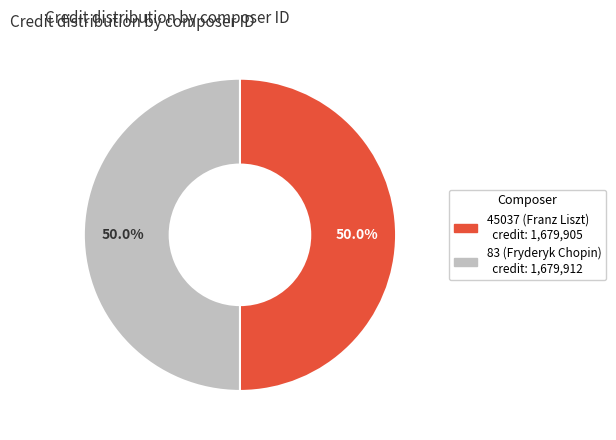

What percentage is the 83 (Fryderyk Chopin) slice, to the nearest percent?

50%